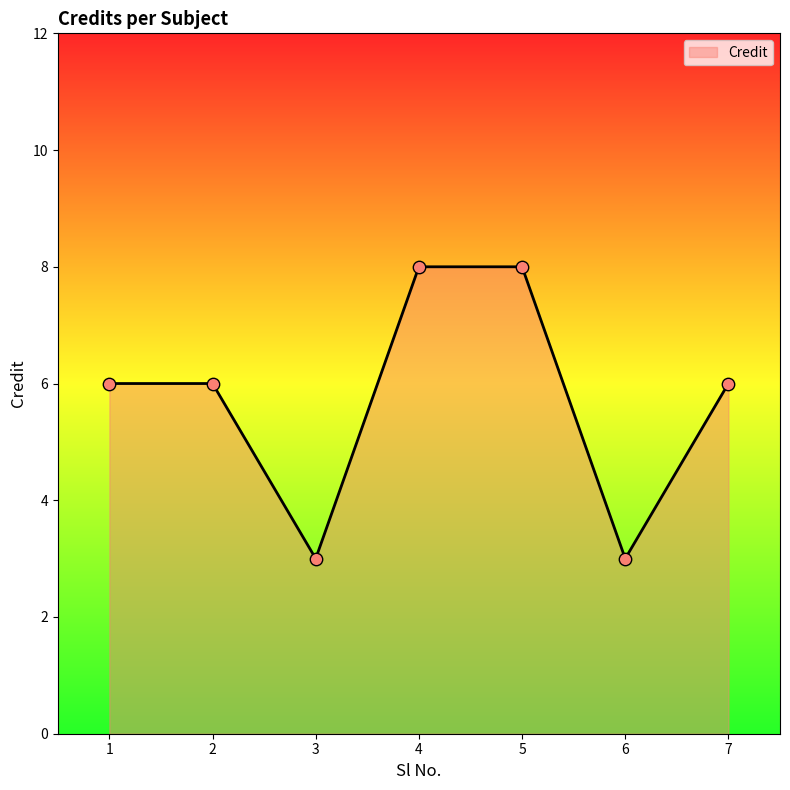

What is the change in value from 1 to 6?

-3